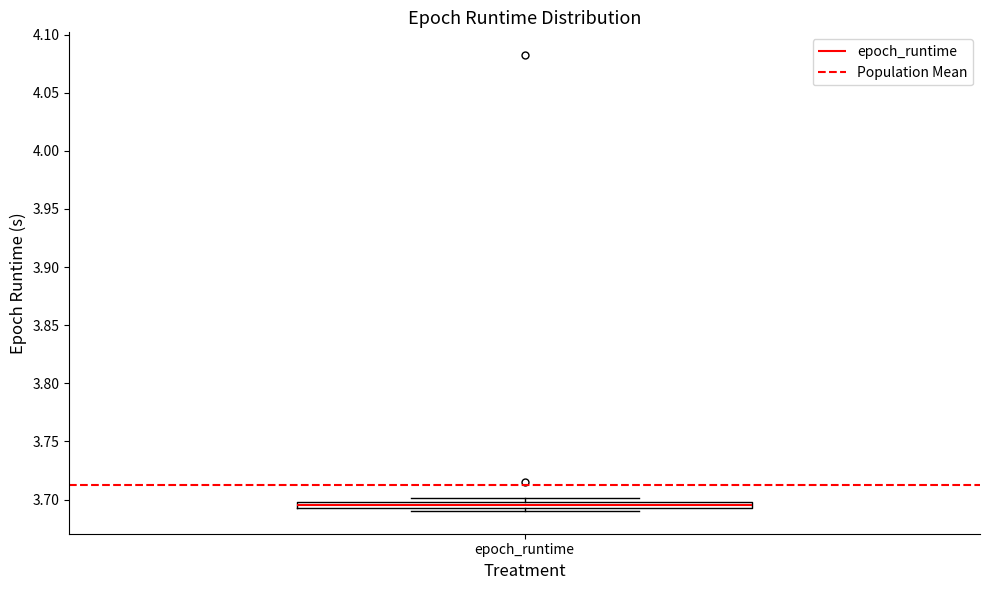

Where is the lower edge of the box for epoch_runtime on the y-axis? The values are not printed on the chart, so give them approximately, as read against the axis.

3.695